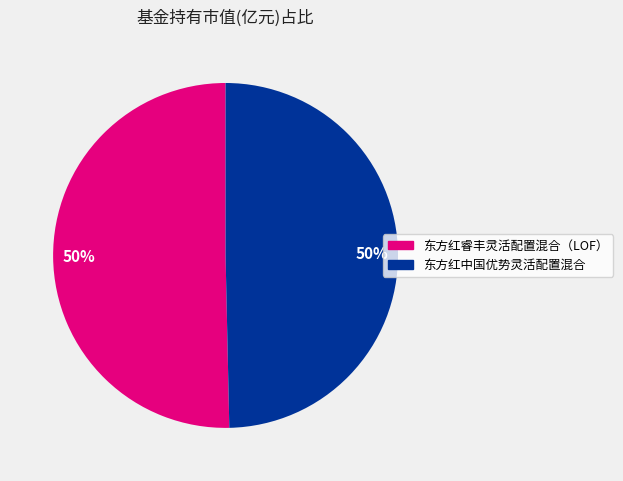

The 东方红中国优势灵活配置混合 slice represents 50% of the pie. True or false?

True